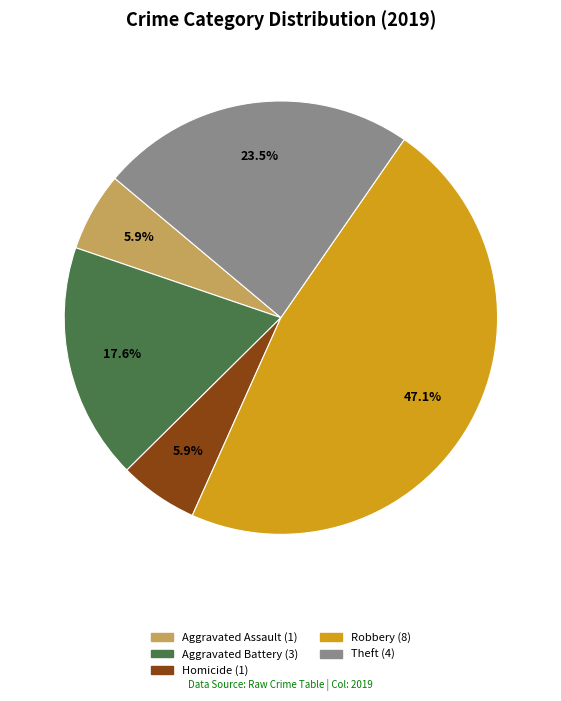

Is there any slice that represents more than half of the pie?

No